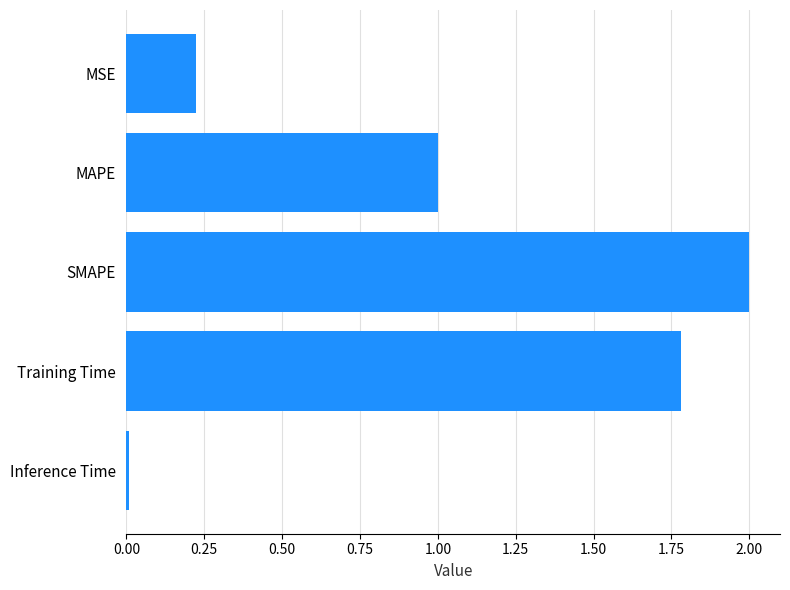

What is the label of the 1st bar from the bottom?

Inference Time